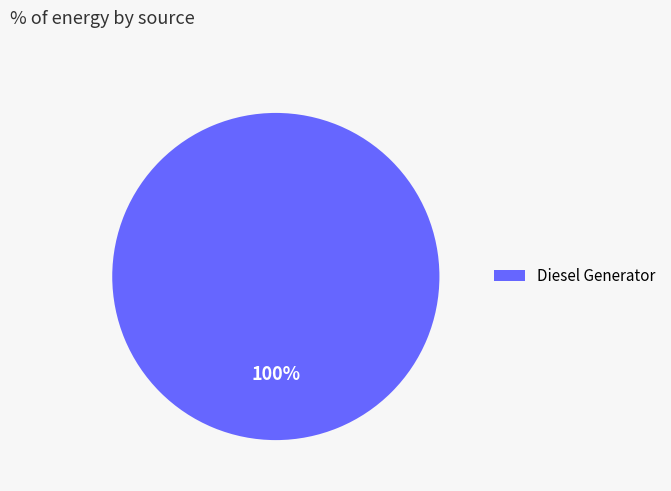

Rank the categories by value from lowest to highest.

Diesel Generator